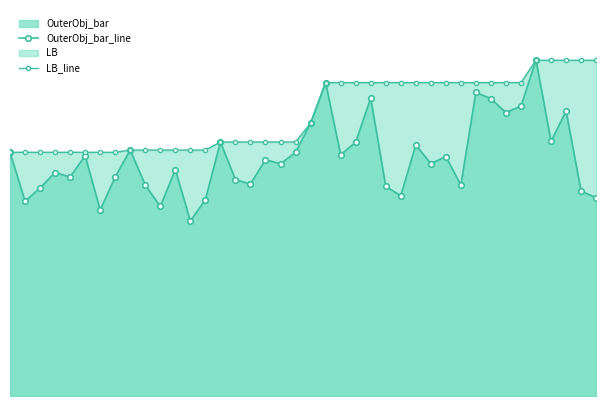

What is the label of the 7th point from the right?

33